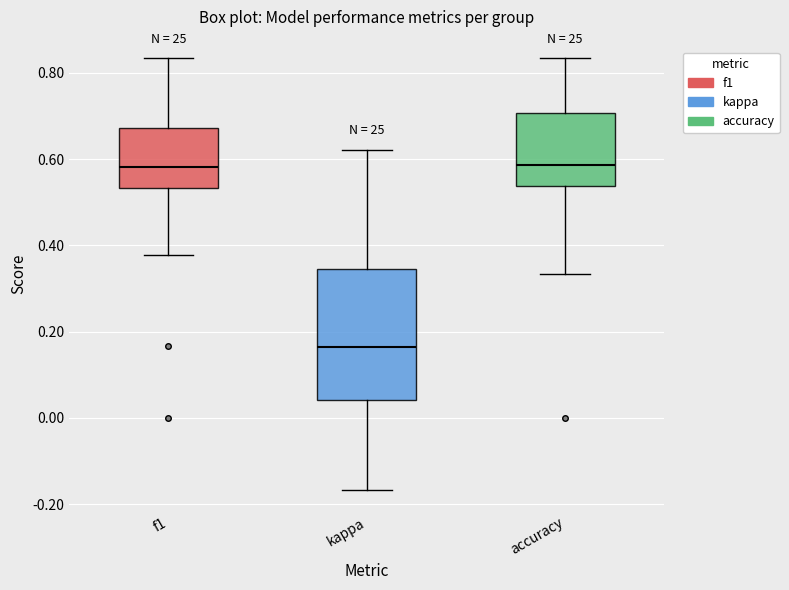

Reading left to right, transcribe this box plot: for each box, give where its median line is, the range the box spans, and where its two whiskers end, as read against the y-axis. The values are not printed on the chart, so give them approximately, as read against the axis.

f1: median 0.58, box 0.54 to 0.68, whiskers 0.38 to 0.84
kappa: median 0.16, box 0.04 to 0.34, whiskers -0.16 to 0.62
accuracy: median 0.58, box 0.54 to 0.70, whiskers 0.34 to 0.84